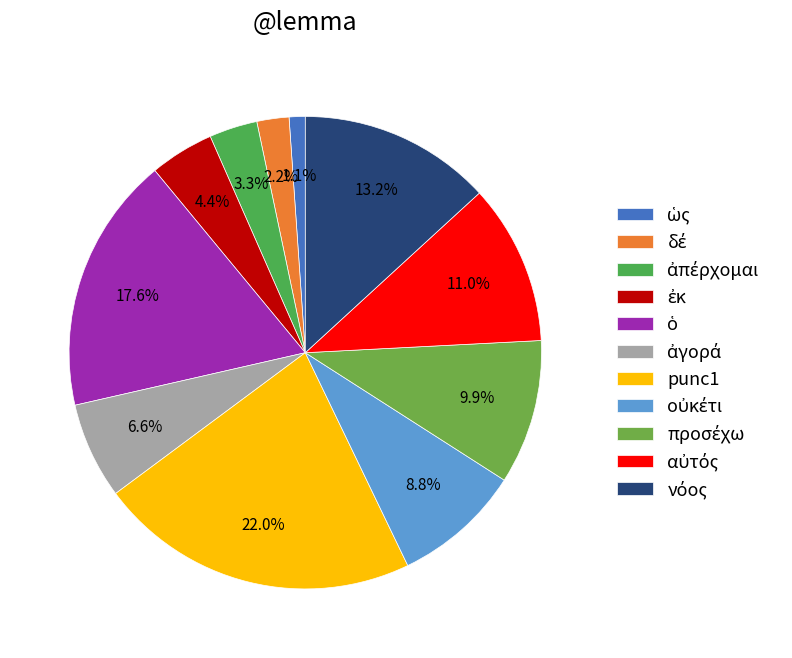

How many slices are in this pie chart?

11